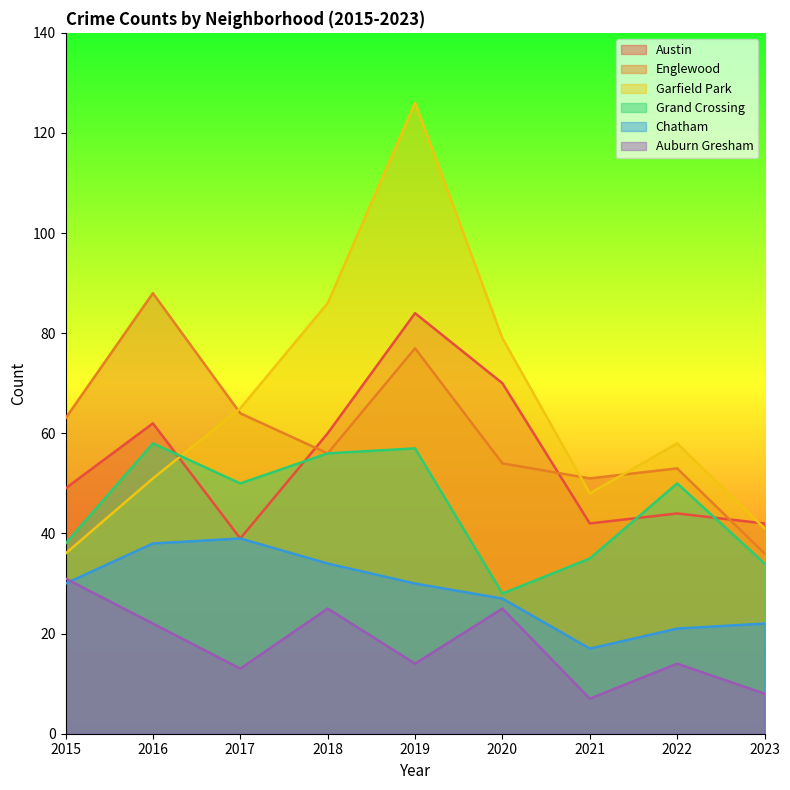

What is the total value across all series at 2020?

283